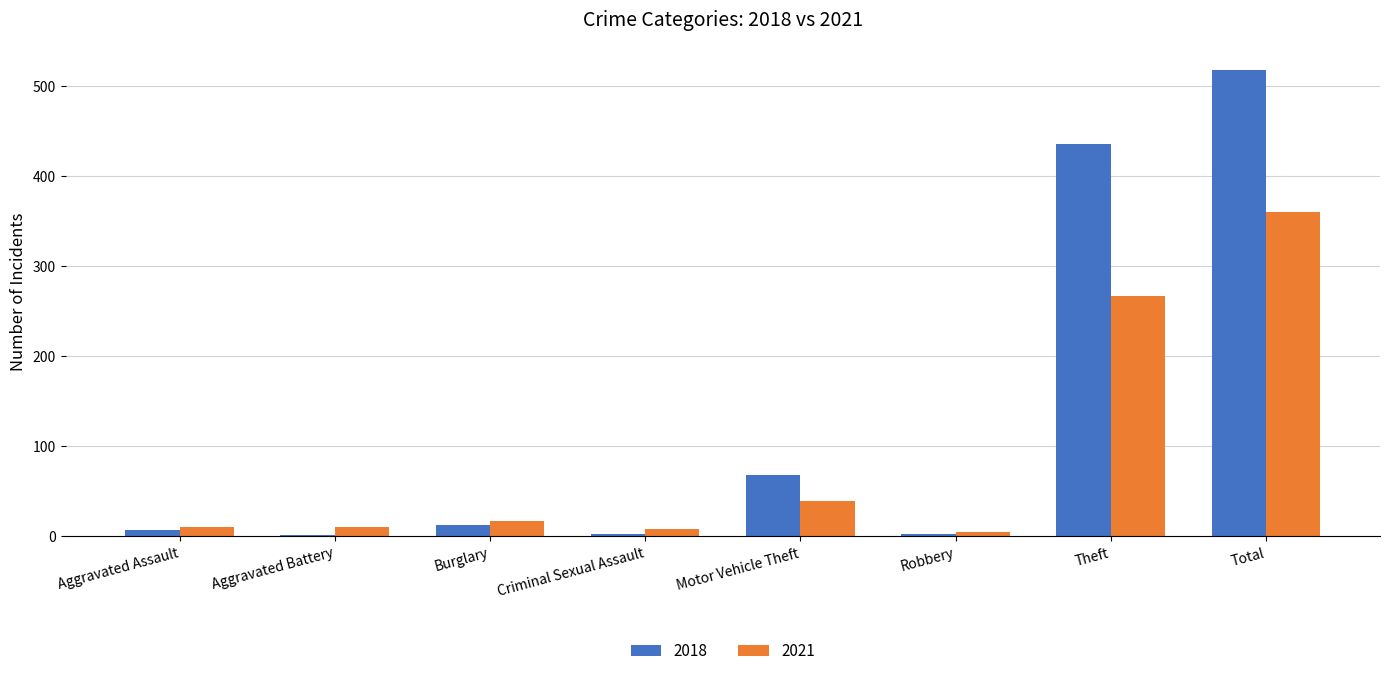

What is the value of the 2018 bar at the 2nd from the left?

2